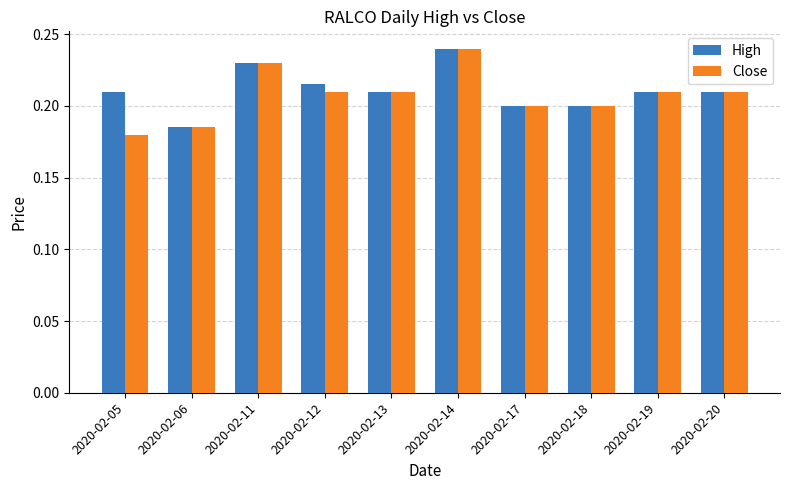

How many groups of bars are there?

10